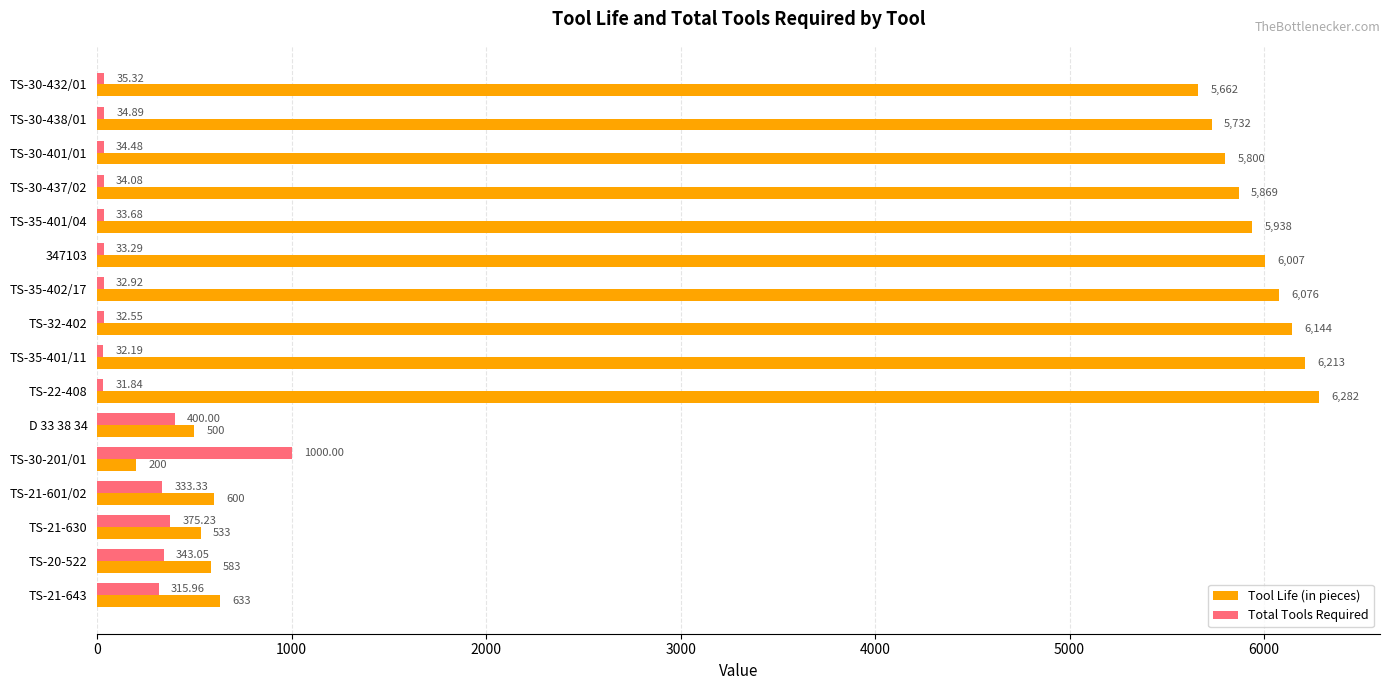

Count the number of data series in this chart.

2